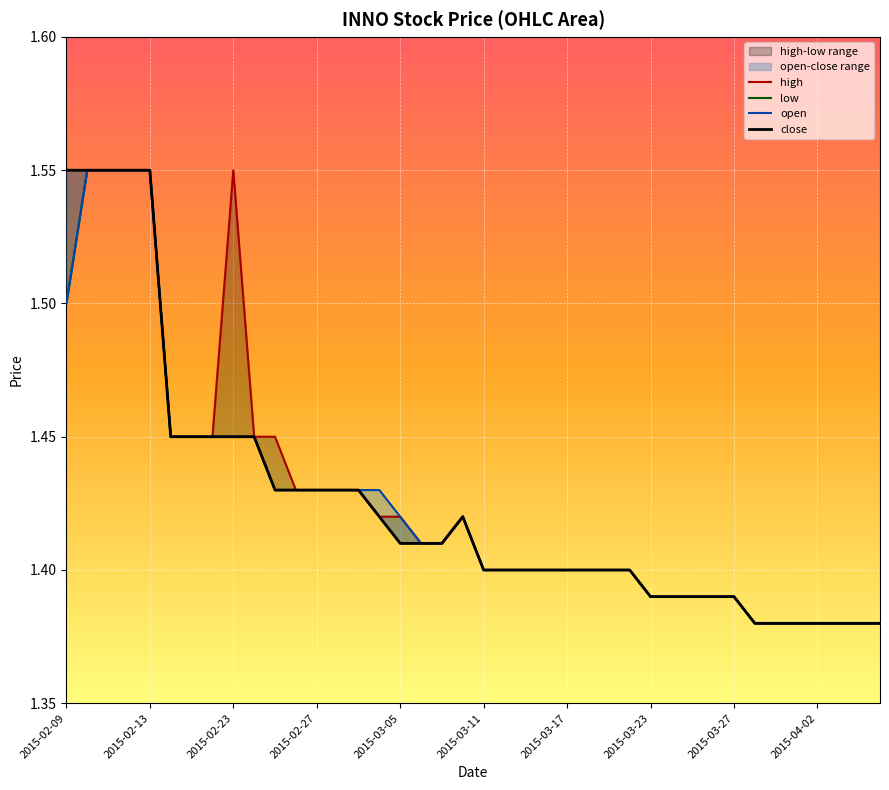

Which category has the highest value in the high series?

2015-02-09